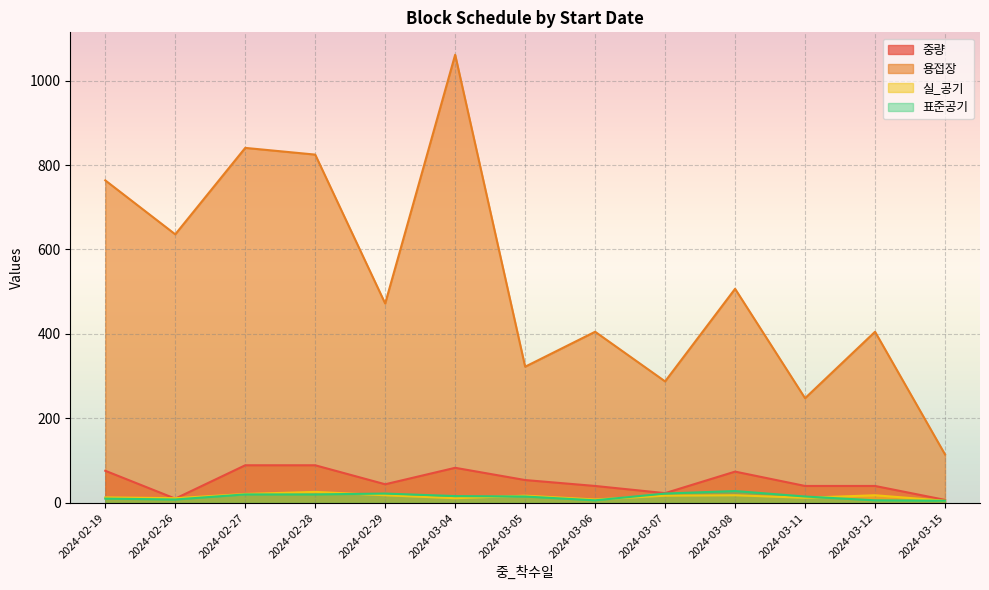

What is the sum of all 용접장 values?

6888.0